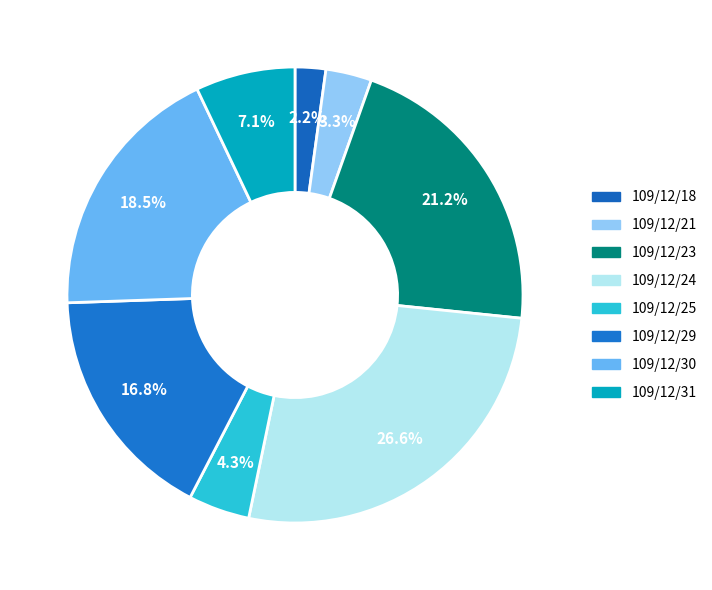

Count the number of slices in the pie.

8